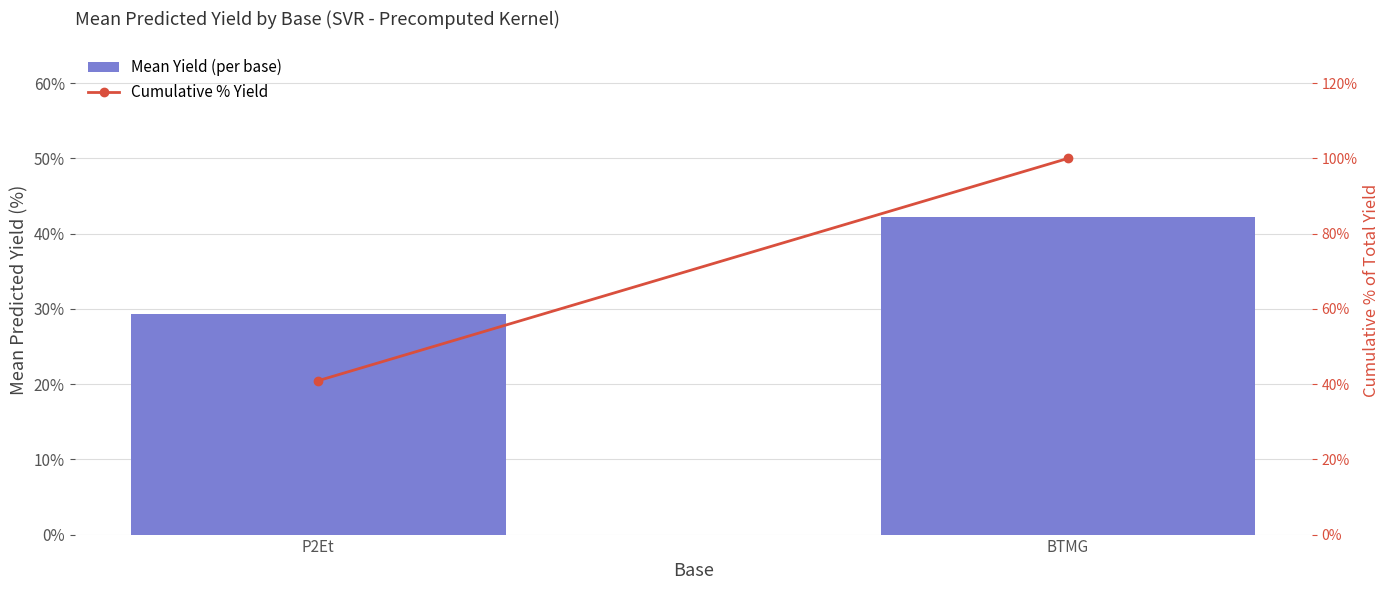

Between P2Et and BTMG, which series saw the biggest shift?

Cumulative % Yield